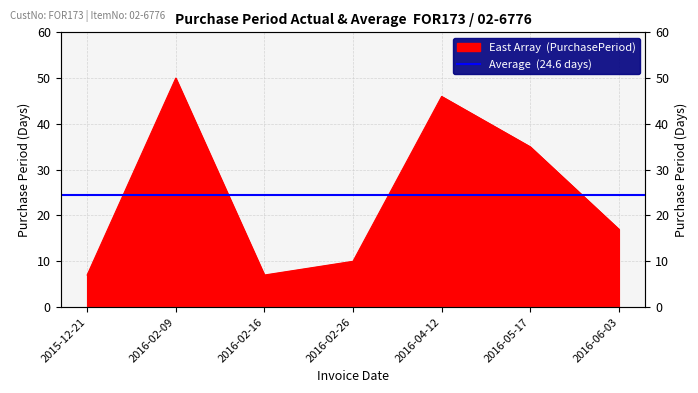

Reading left to right, list all the values displayed in this chart.

7	50	7	10	46	35	17